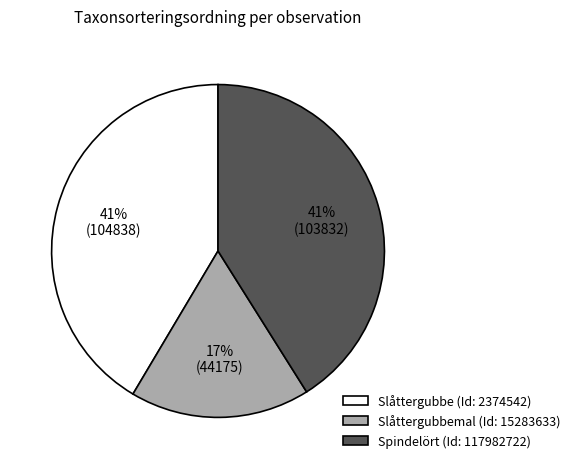

Is there any slice that represents more than half of the pie?

No